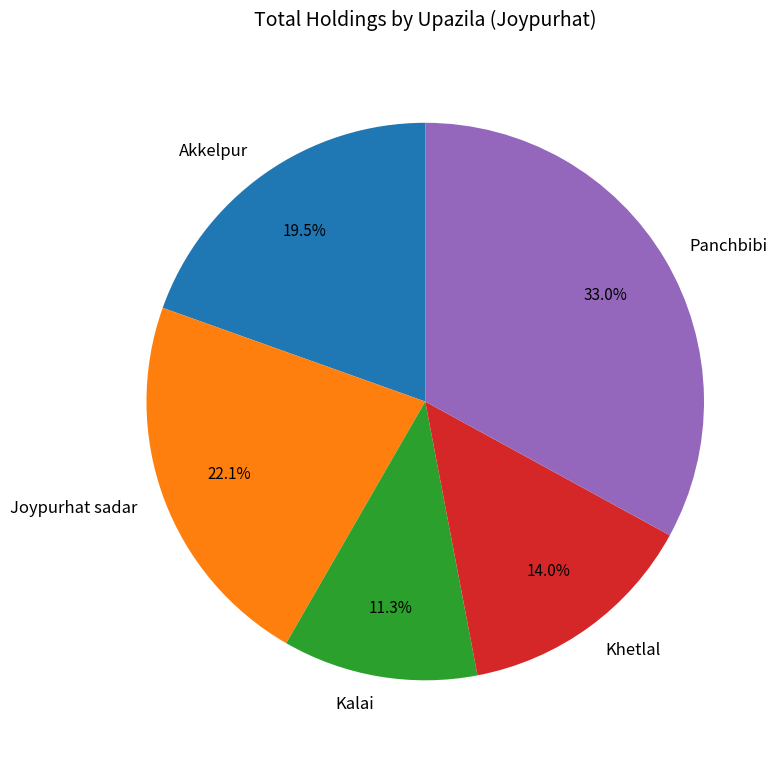

Count the number of slices in the pie.

5